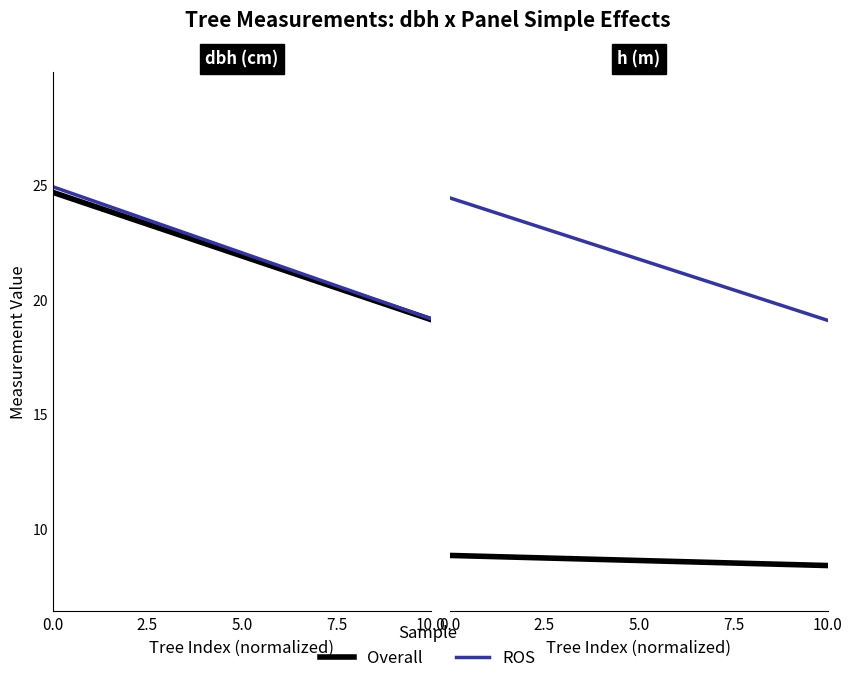

Count the number of categories in the chart.

2